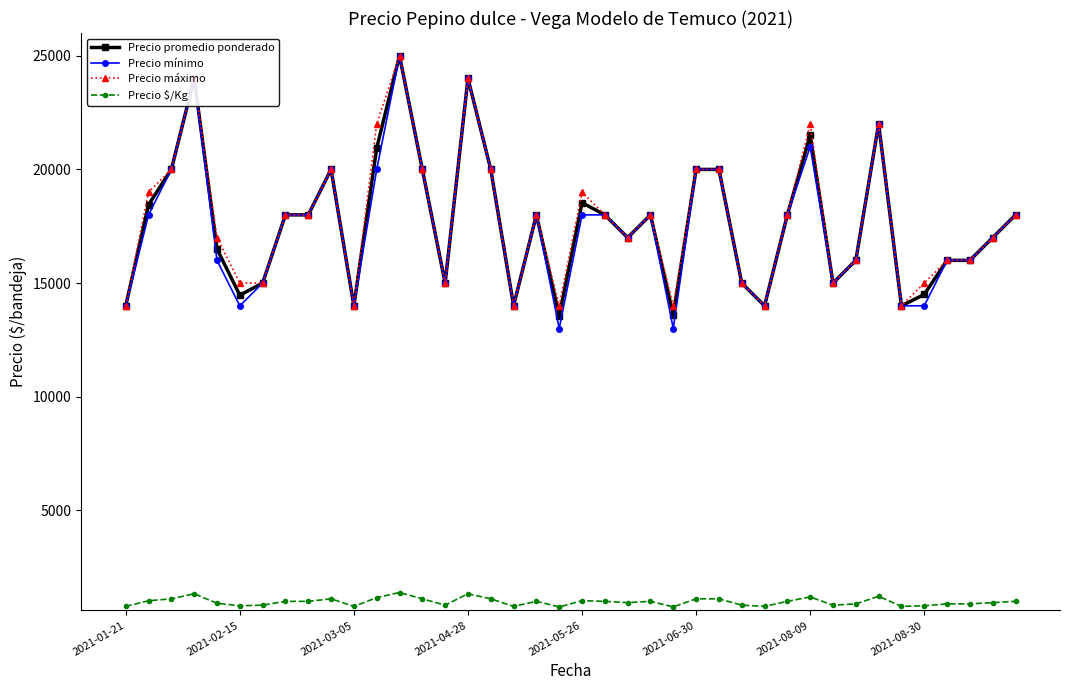

What is the value of the Precio $/Kg point at the 30th from the left?

1000